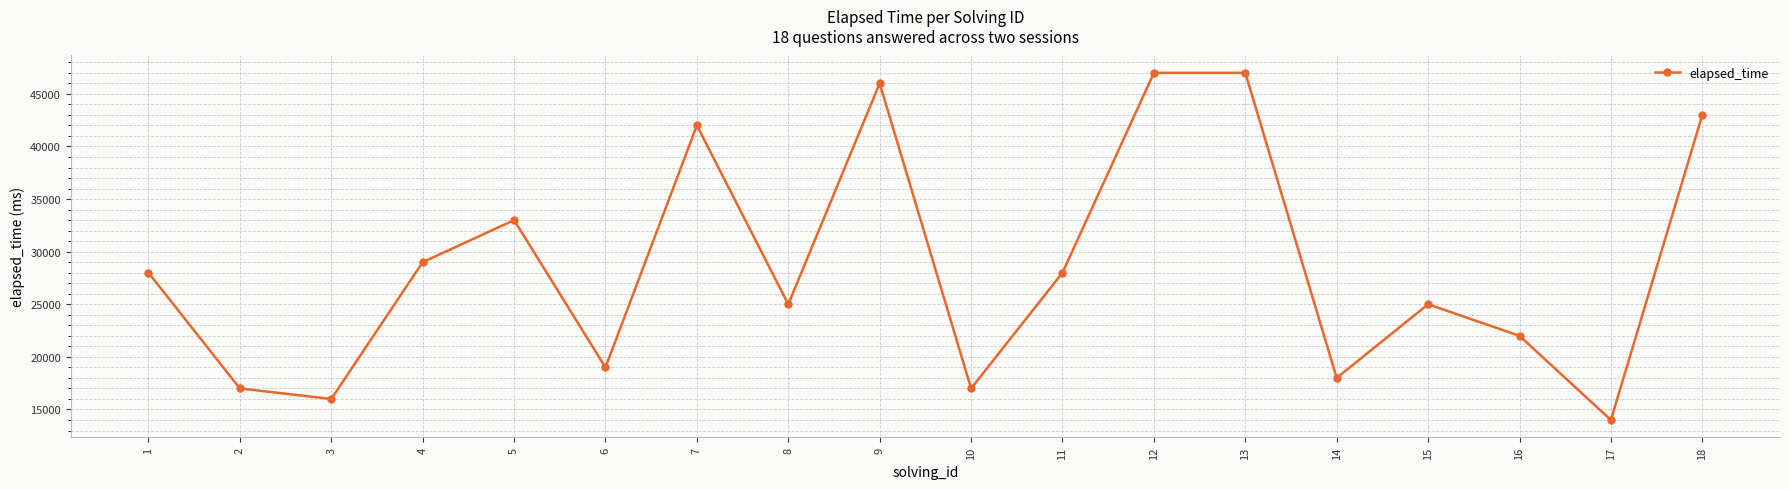

What is the ratio of the value at 6 to the value at 17?

1.4